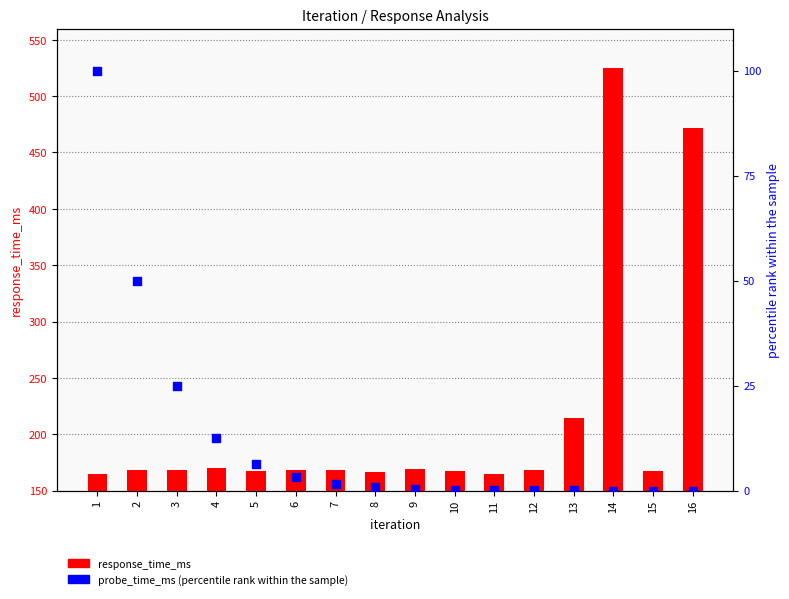

What are all the series names shown in the legend?

response_time_ms, probe_time_ms (percentile)